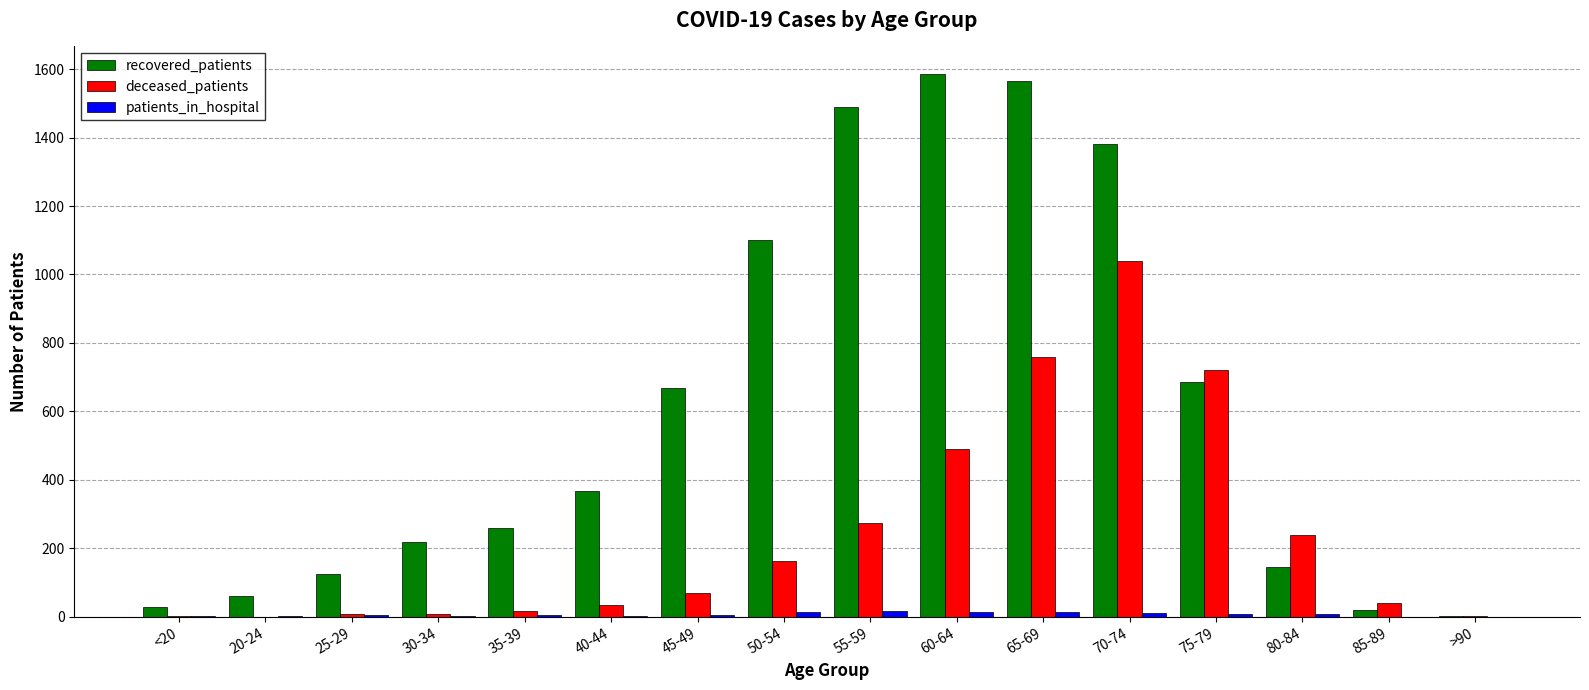

True or false: recovered_patients has a value of 1102 at 50-54.

True